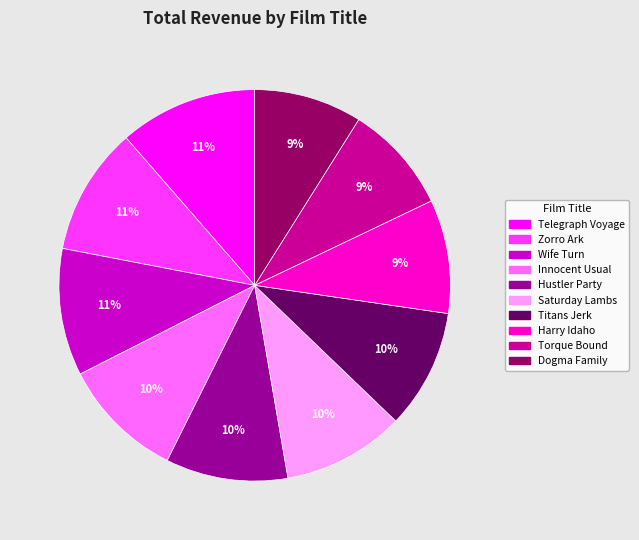

Do Innocent Usual and Torque Bound together represent more than half of the pie?

No